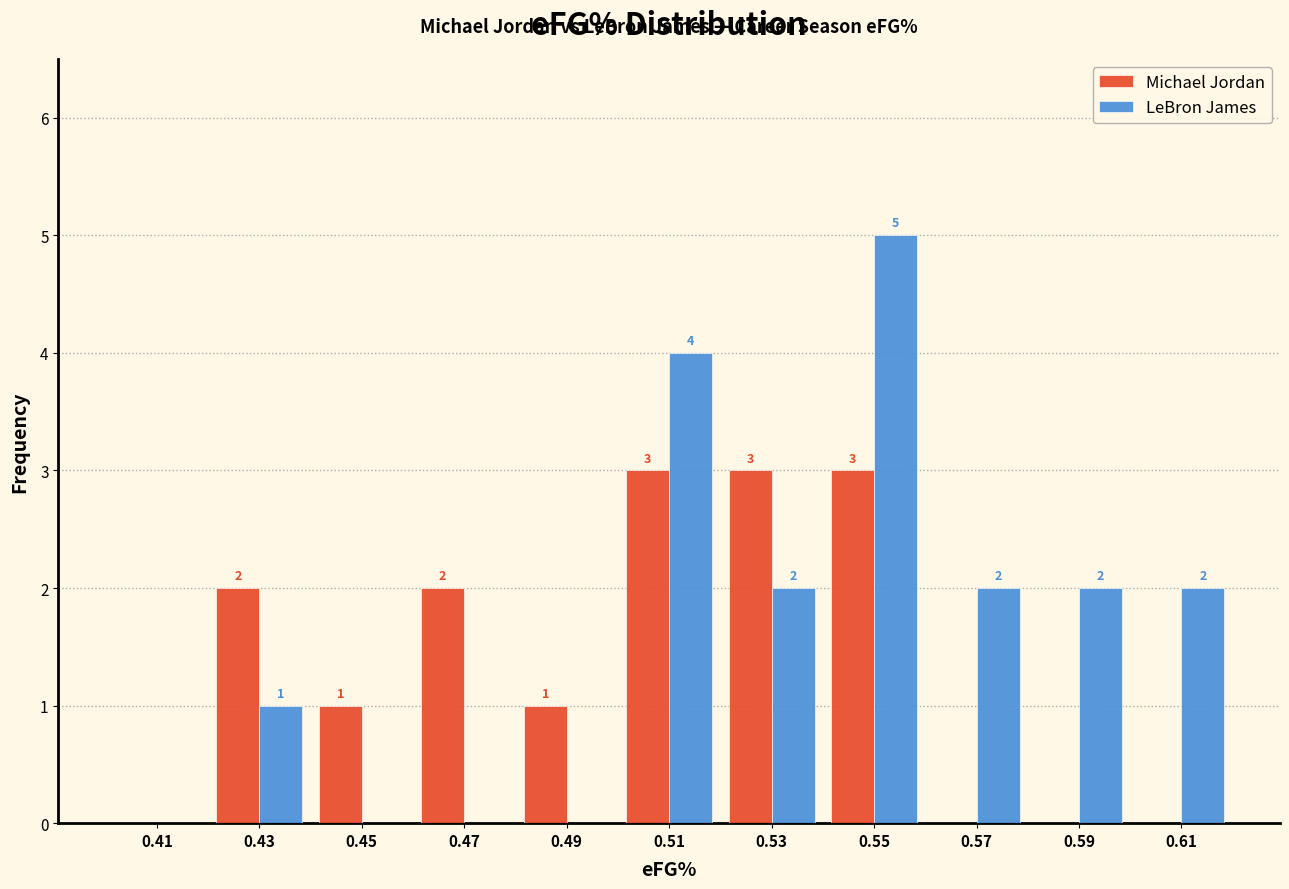

Reading right to left, what are all the values shown in this chart?

Michael Jordan: 0.61=0	0.59=0	0.57=0	0.55=3	0.53=3	0.51=3	0.49=1	0.47=2	0.45=1	0.43=2	0.41=0
LeBron James: 0.61=2	0.59=2	0.57=2	0.55=5	0.53=2	0.51=4	0.49=0	0.47=0	0.45=0	0.43=1	0.41=0